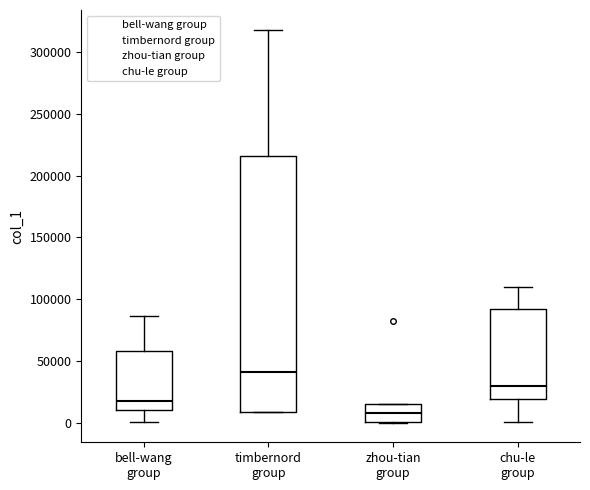

Which box has the highest median line?

timbernord group